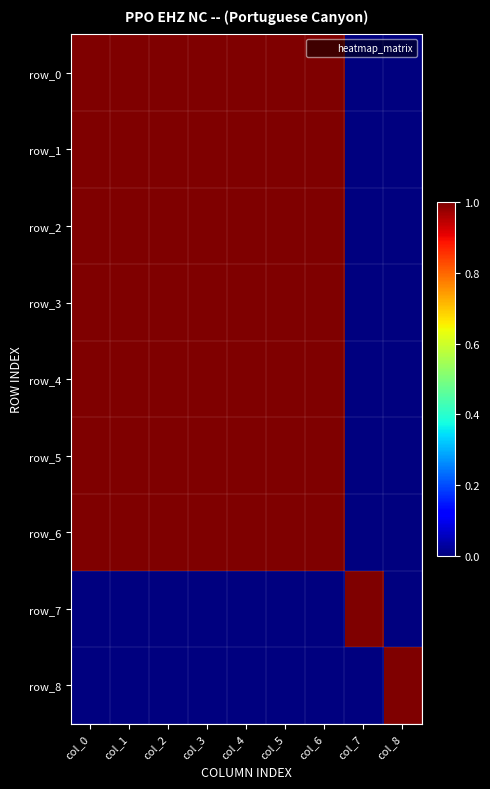

Reading left to right, transcribe all the data shown in this chart.

row_0: col_0=1	col_1=1	col_2=1	col_3=1	col_4=1	col_5=1	col_6=1	col_7=0	col_8=0
row_1: col_0=1	col_1=1	col_2=1	col_3=1	col_4=1	col_5=1	col_6=1	col_7=0	col_8=0
row_2: col_0=1	col_1=1	col_2=1	col_3=1	col_4=1	col_5=1	col_6=1	col_7=0	col_8=0
row_3: col_0=1	col_1=1	col_2=1	col_3=1	col_4=1	col_5=1	col_6=1	col_7=0	col_8=0
row_4: col_0=1	col_1=1	col_2=1	col_3=1	col_4=1	col_5=1	col_6=1	col_7=0	col_8=0
row_5: col_0=1	col_1=1	col_2=1	col_3=1	col_4=1	col_5=1	col_6=1	col_7=0	col_8=0
row_6: col_0=1	col_1=1	col_2=1	col_3=1	col_4=1	col_5=1	col_6=1	col_7=0	col_8=0
row_7: col_0=0	col_1=0	col_2=0	col_3=0	col_4=0	col_5=0	col_6=0	col_7=1	col_8=0
row_8: col_0=0	col_1=0	col_2=0	col_3=0	col_4=0	col_5=0	col_6=0	col_7=0	col_8=1